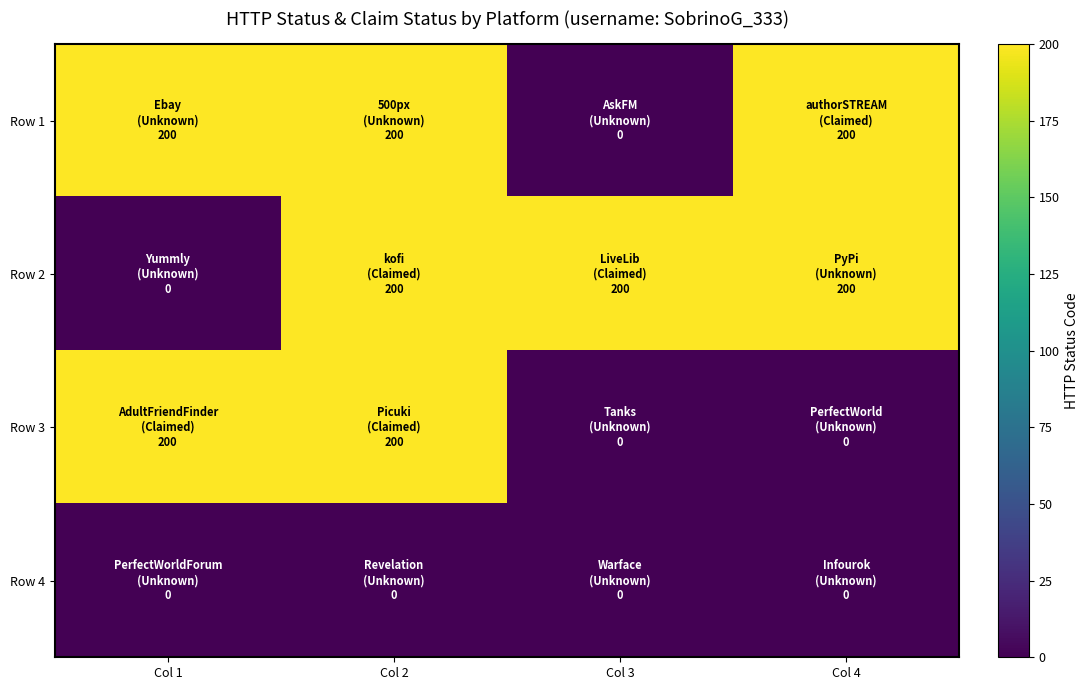

Which series changed the most between Col 1 and Col 3?

Row 1